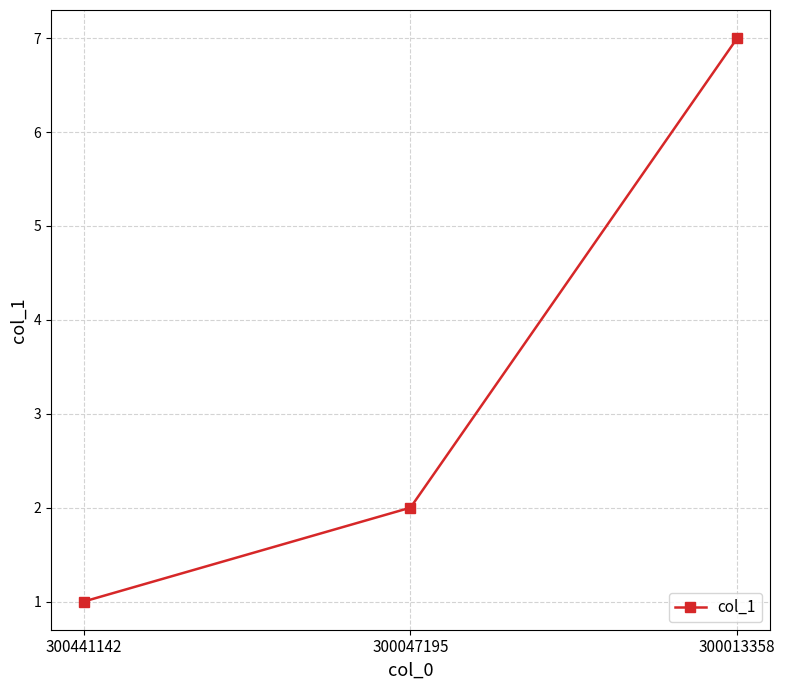

Rank the categories by value from lowest to highest.

300441142, 300047195, 300013358